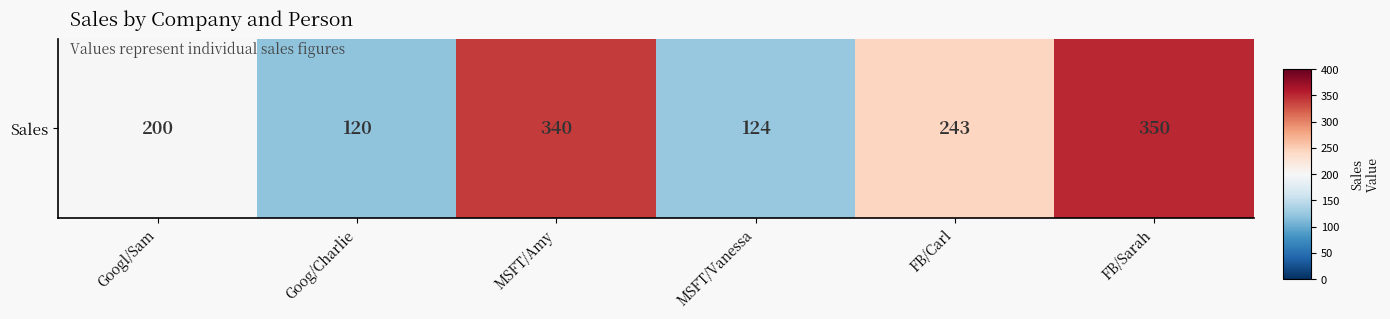

What is the difference between the values at MSFT/Amy and Goog/Charlie?

220